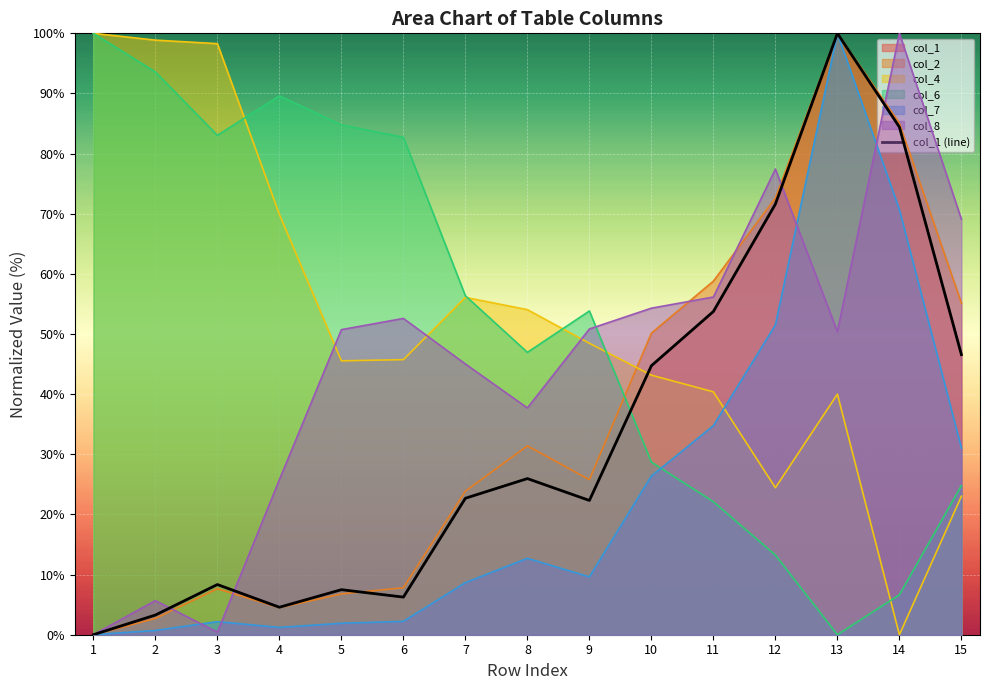

Reading left to right, list all the values displayed in this chart.

0.0	3.3	8.3	4.6	7.5	6.3	22.7	26.0	22.3	44.7	53.8	71.6	100.0	84.4	46.6